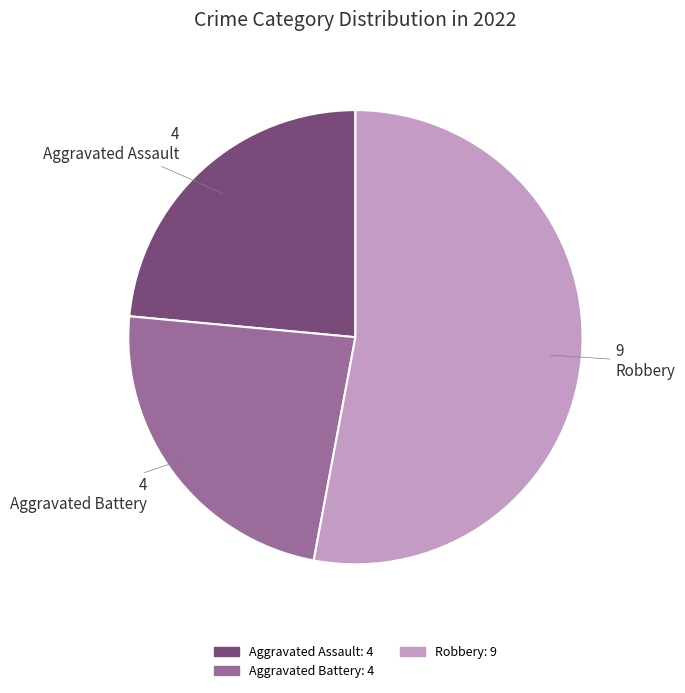

Which category accounts for the majority?

Robbery